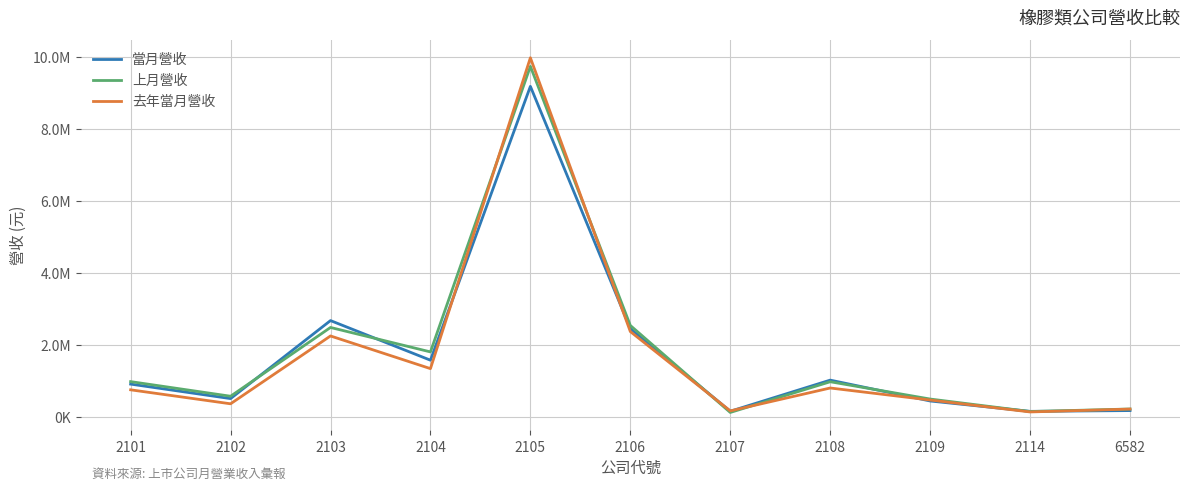

What are all the series names shown in the legend?

當月營收, 上月營收, 去年當月營收